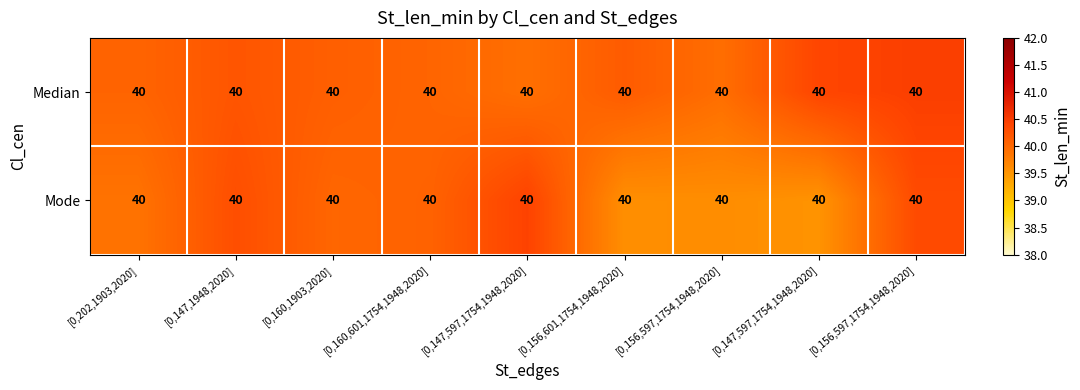

Rank the series by their average value, from lowest to highest.

Mode, Median